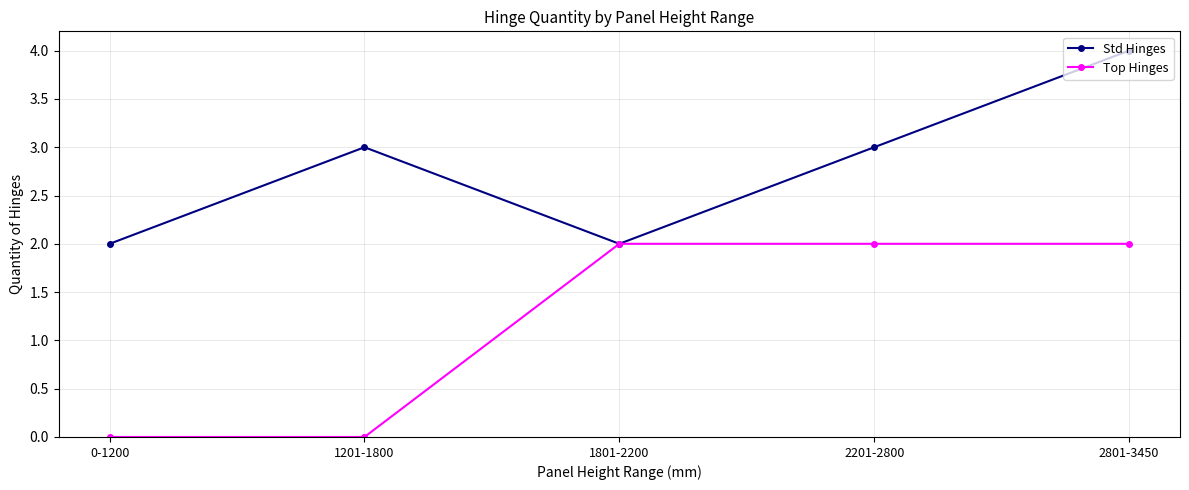

Rank the series by their average value, from highest to lowest.

Std Hinges, Top Hinges